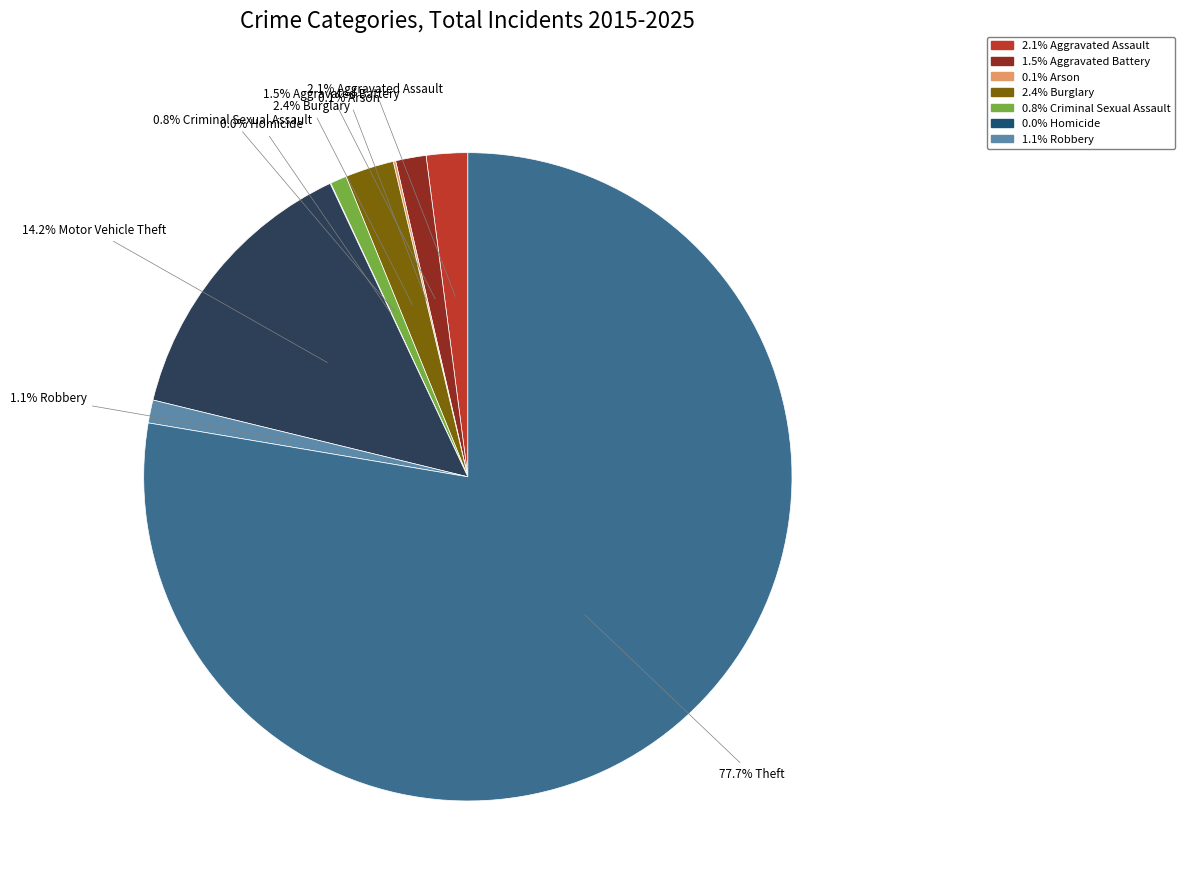

Is there a majority slice in this chart?

Yes